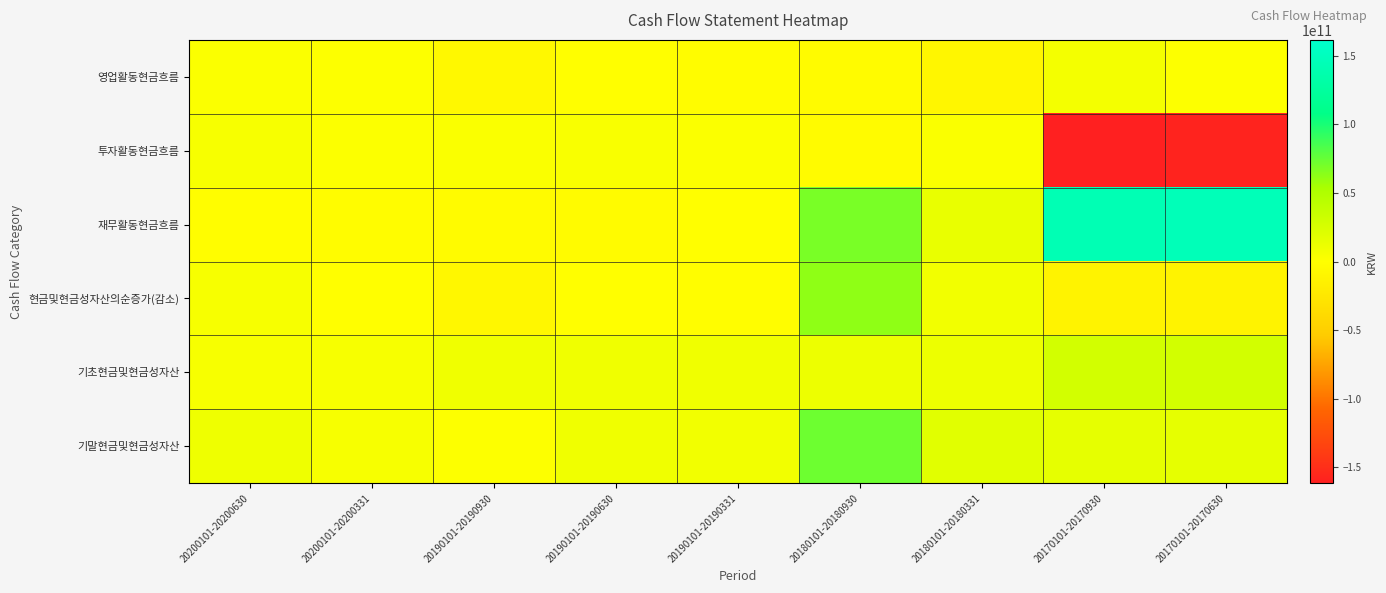

Count the number of data series in this chart.

6